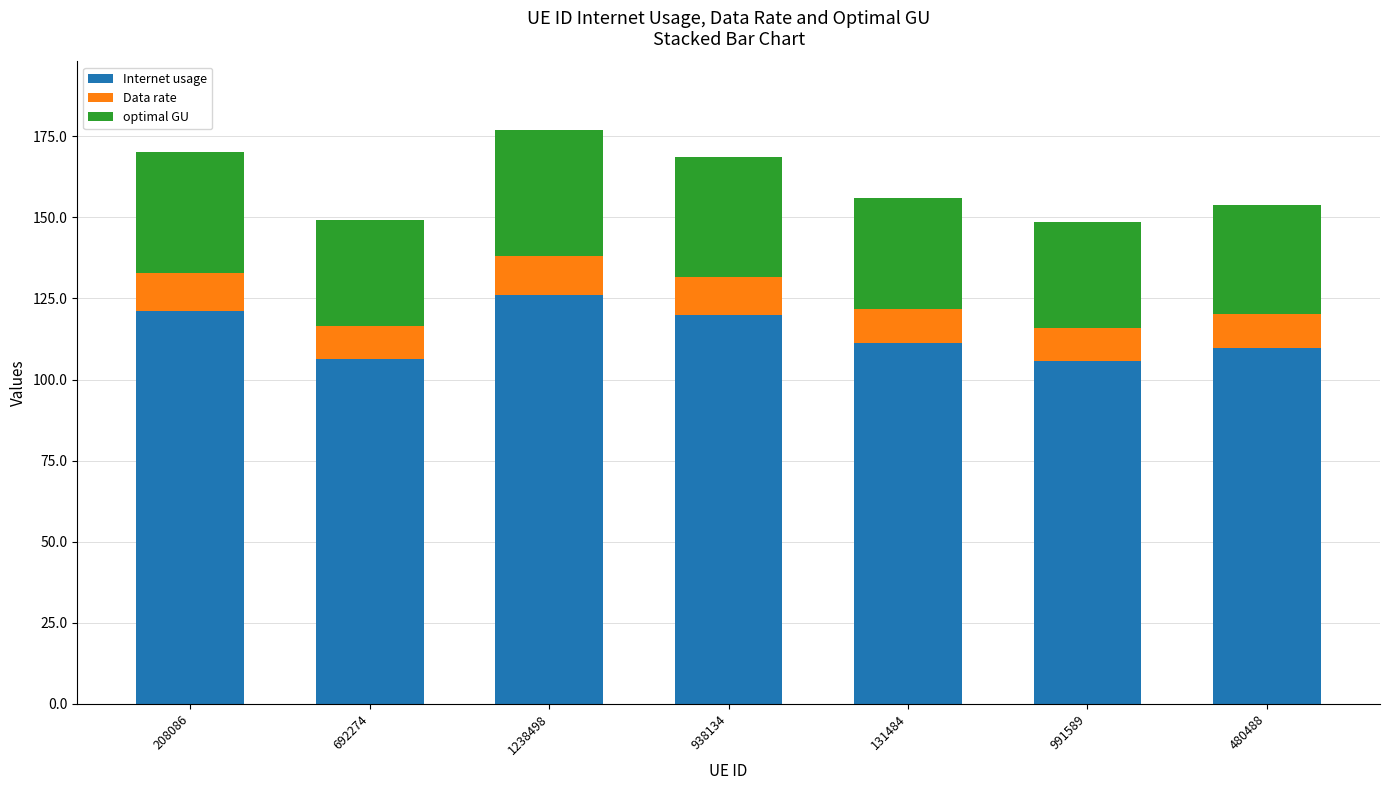

The Internet usage series shows 109.7 at 480488. True or false?

True